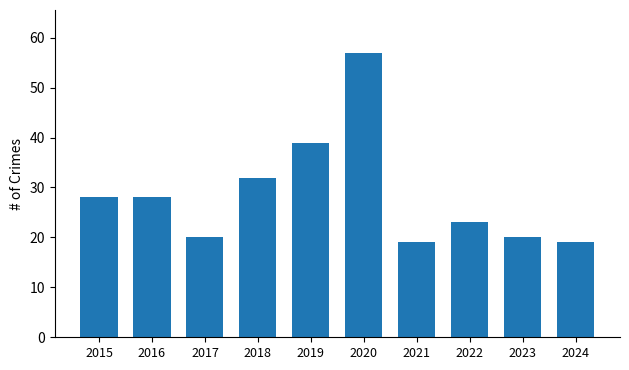

What is the change in value from 2020 to 2021?

-38